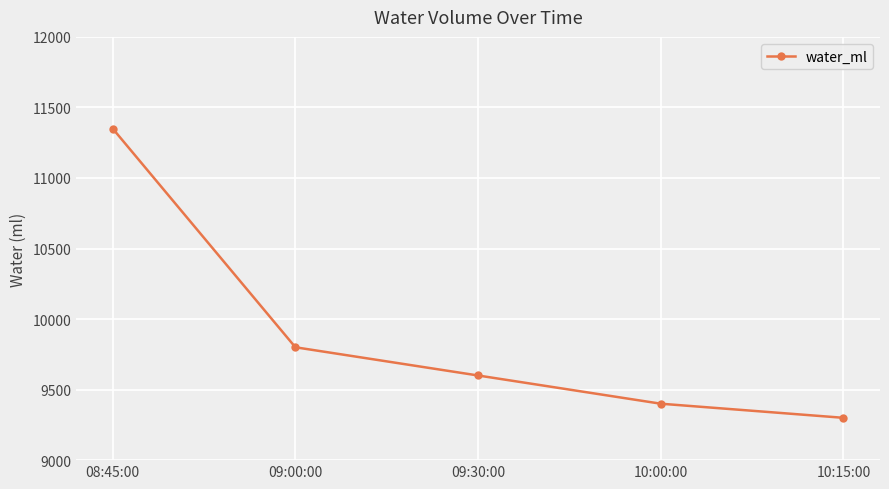

What is the label of the 3rd point from the left?

09:30:00